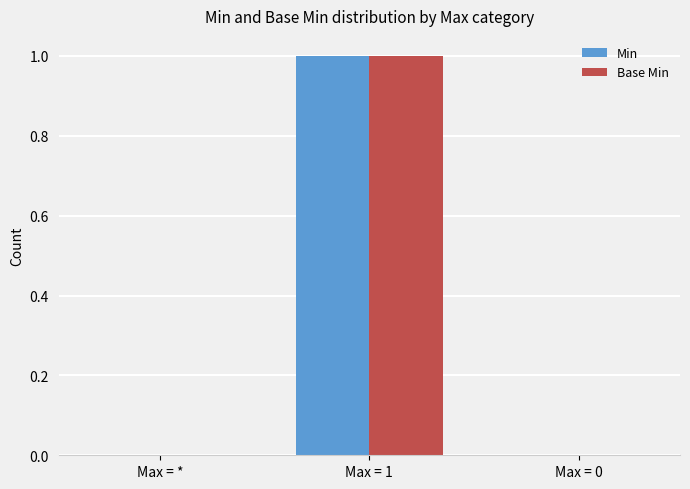

Is it true that Base Min equals 1 at Max = 1?

True